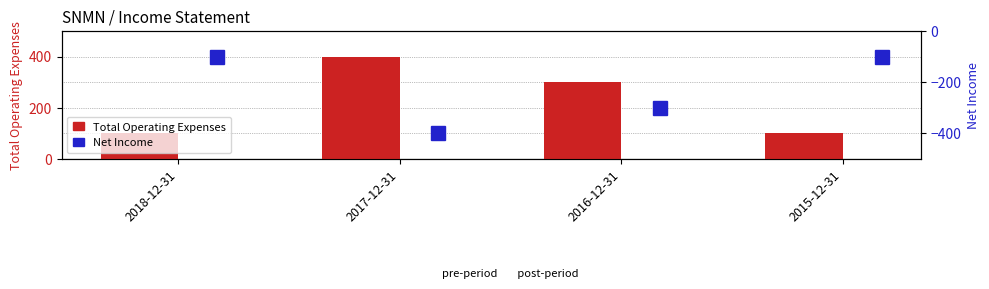

What is the value of the Net Income bar at the 4th from the left?

-100